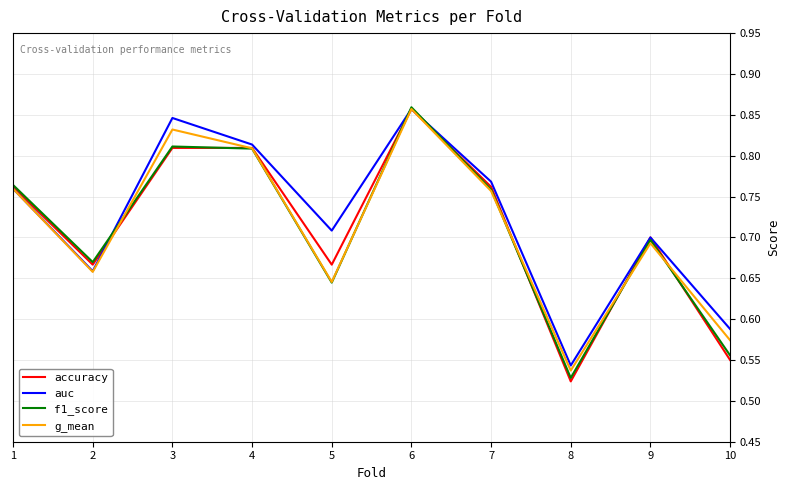

Count the number of data series in this chart.

4